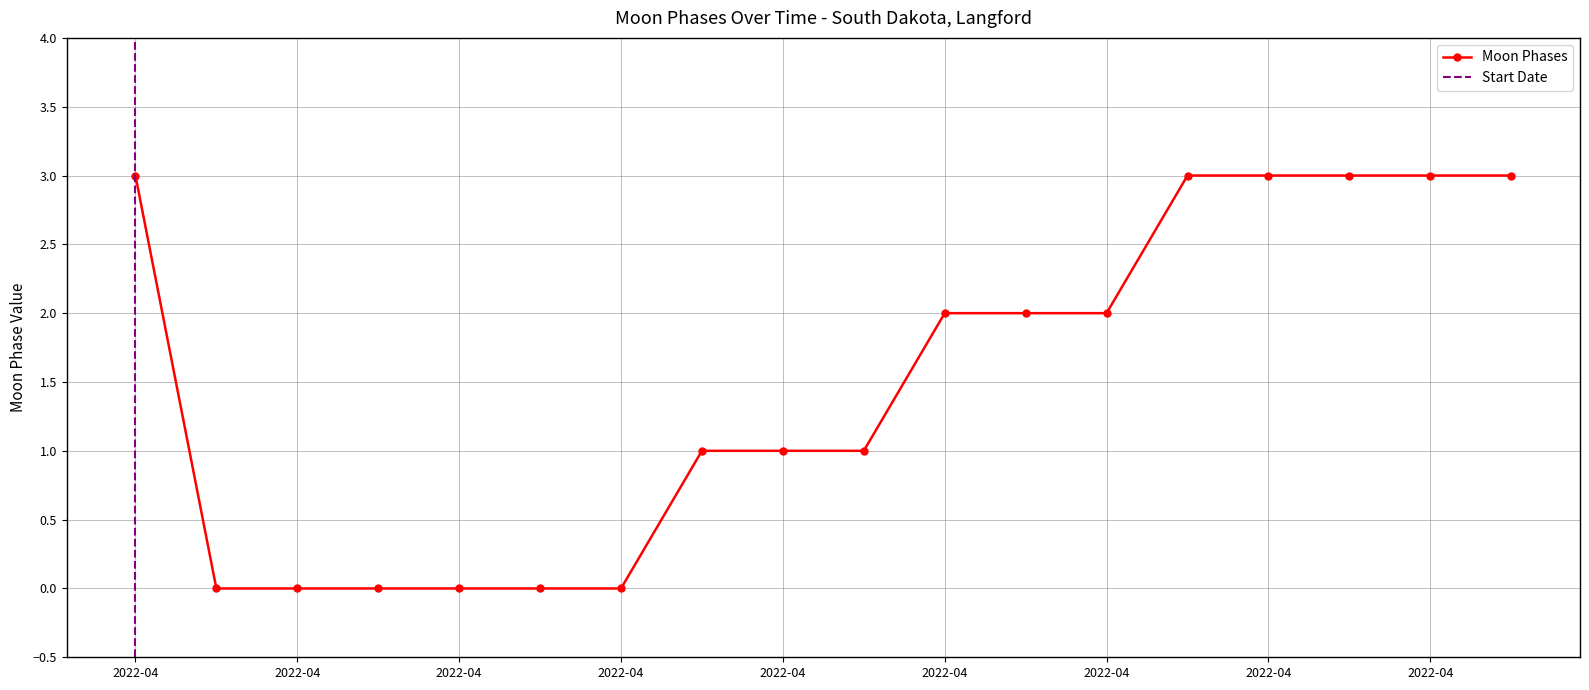

How many lines are shown in the chart?

1